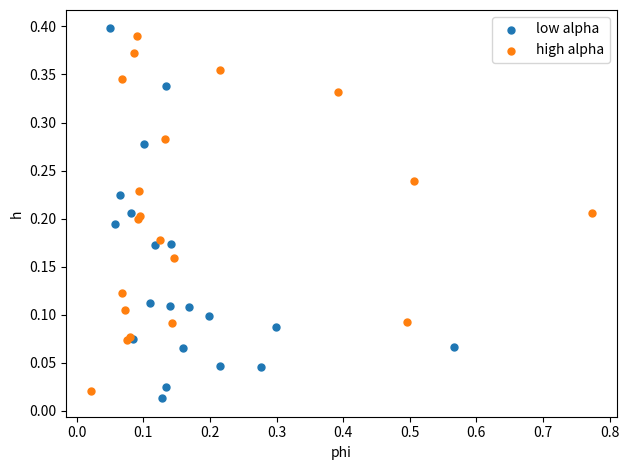

What are all the series names shown in the legend?

low alpha, high alpha